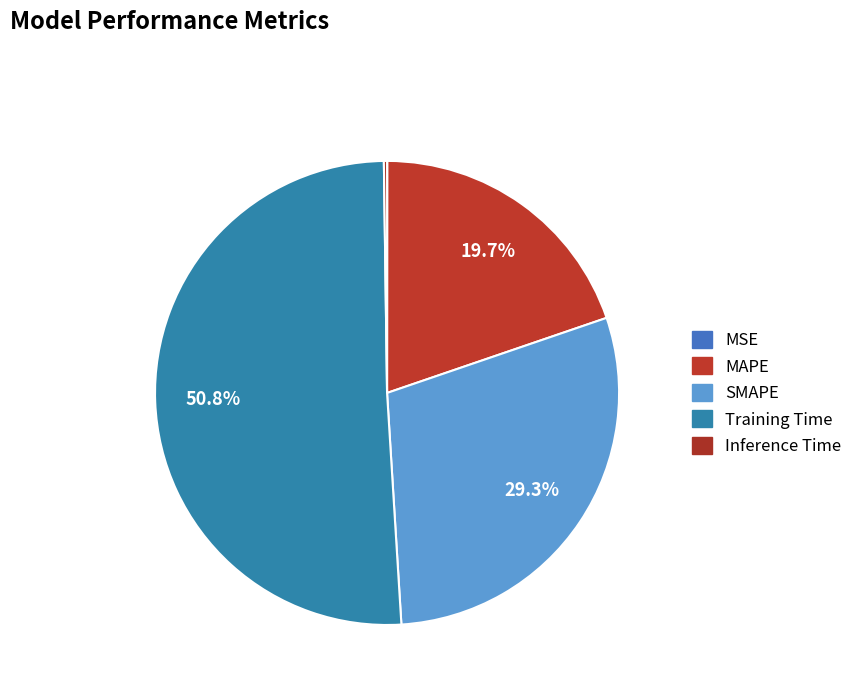

What is the smallest slice in the pie chart?

MSE